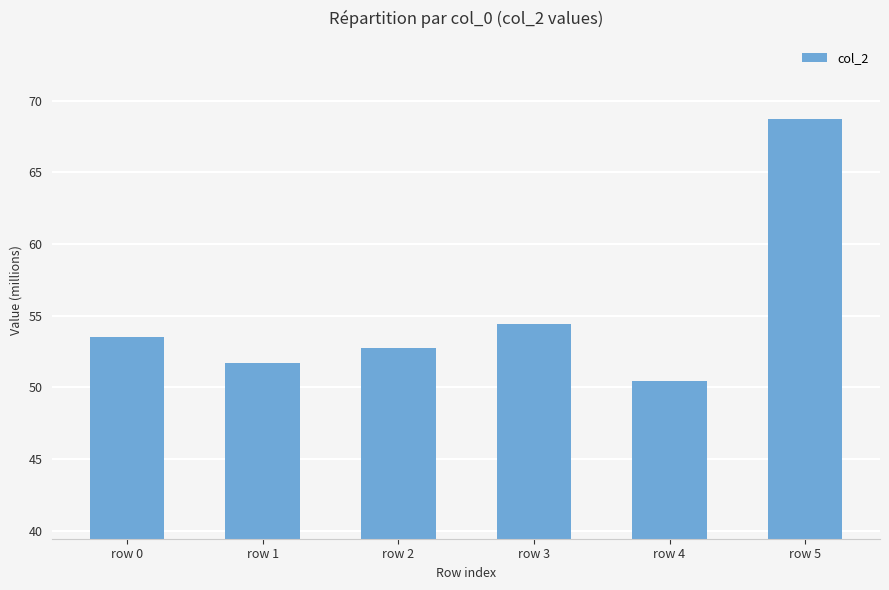

At which label is the value closest to 59?

row 3